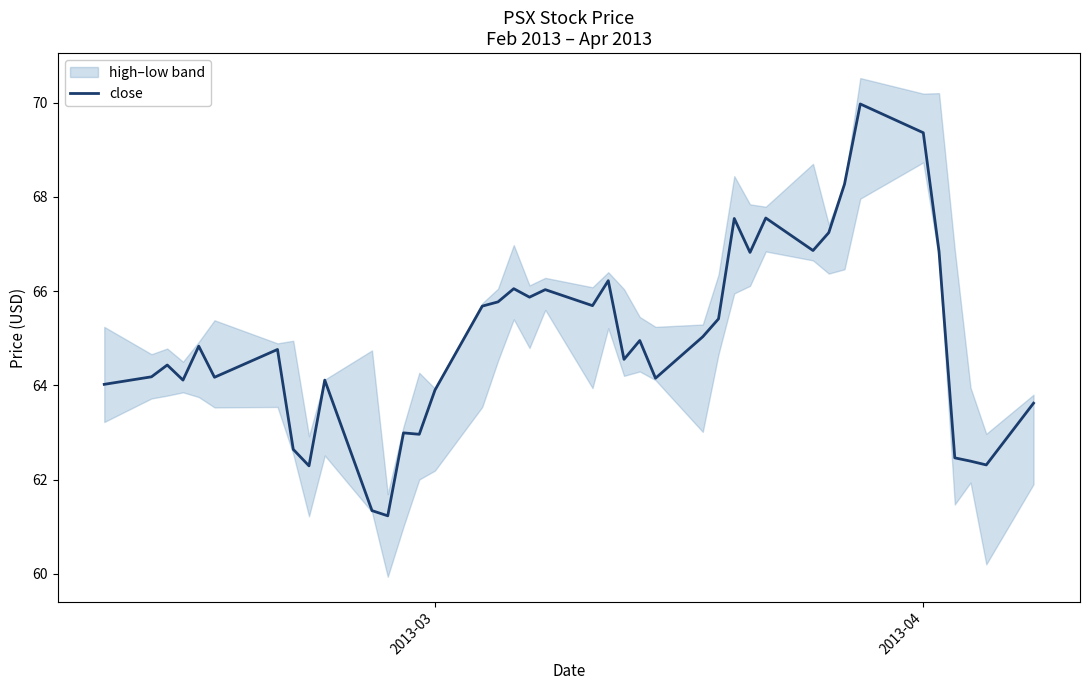

What is the minimum value for close?

61.2